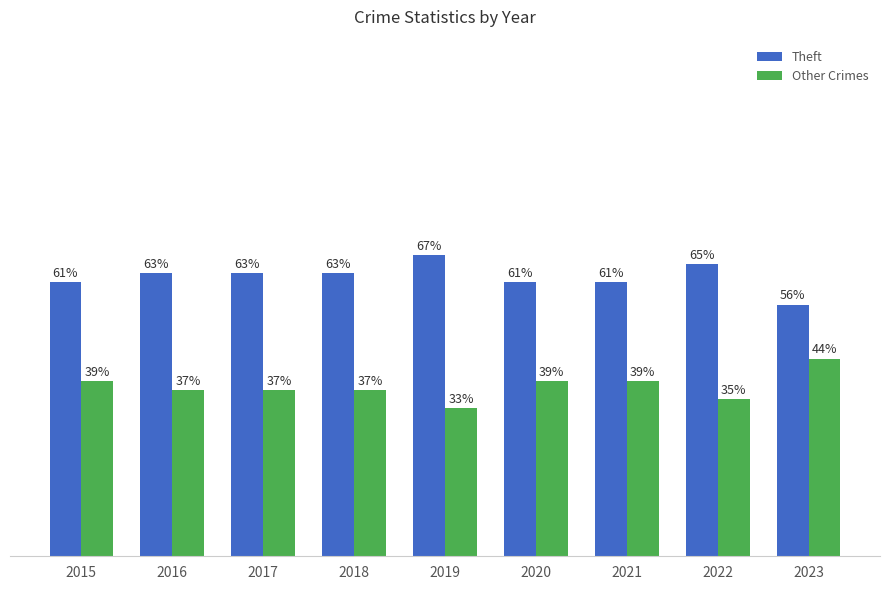

Rank the series by their maximum value, from highest to lowest.

Theft, Other Crimes